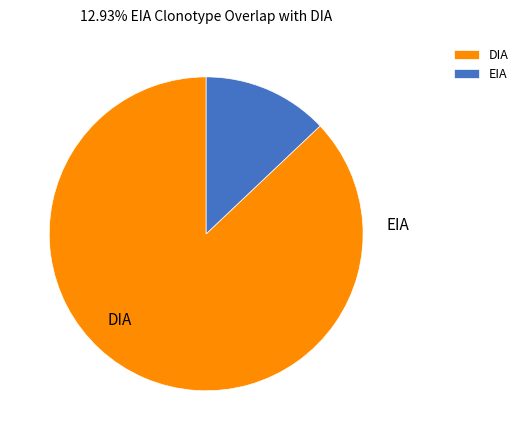

Is it true that DIA is 73% of the pie?

False